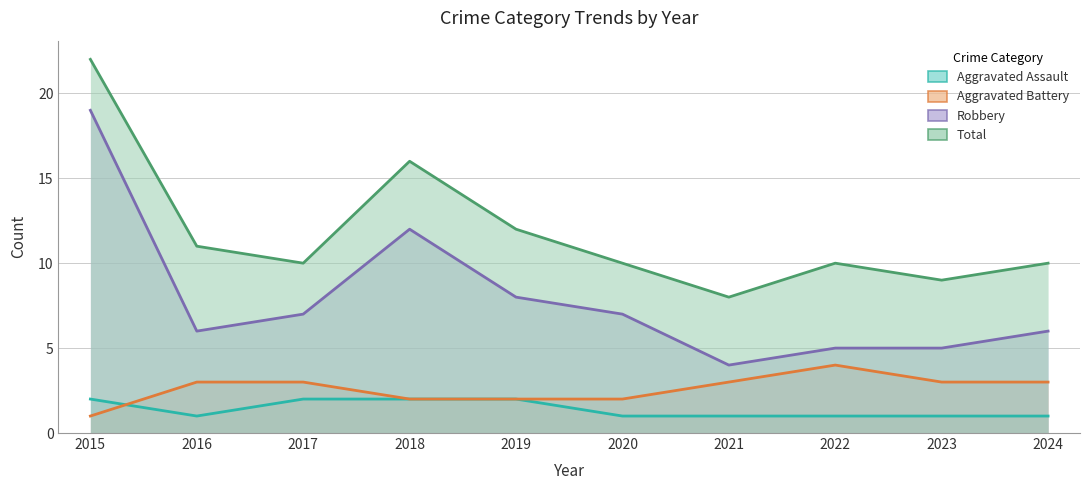

True or false: Robbery has a value of 5 at 2023.

True